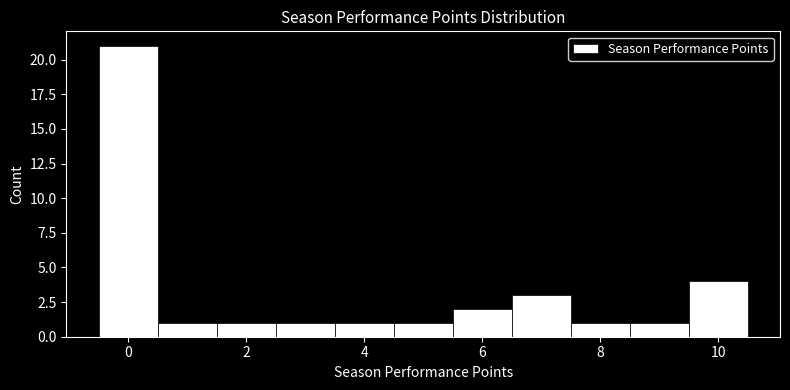

Over which range of the x-axis is the bar tallest?

-0.5 to 0.5